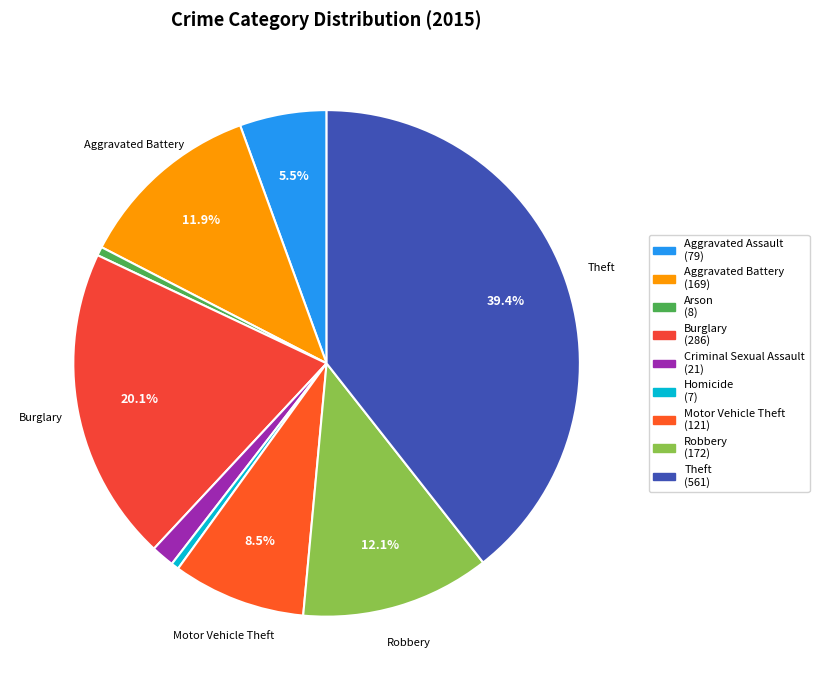

True or false: Aggravated Assault accounts for 1% of the total.

False